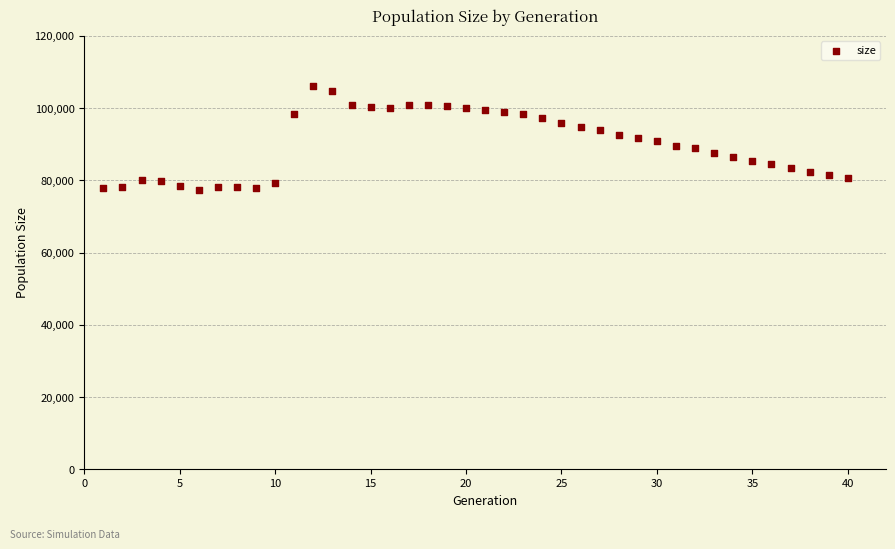

What is the range of Y values (max minus min)?

28945